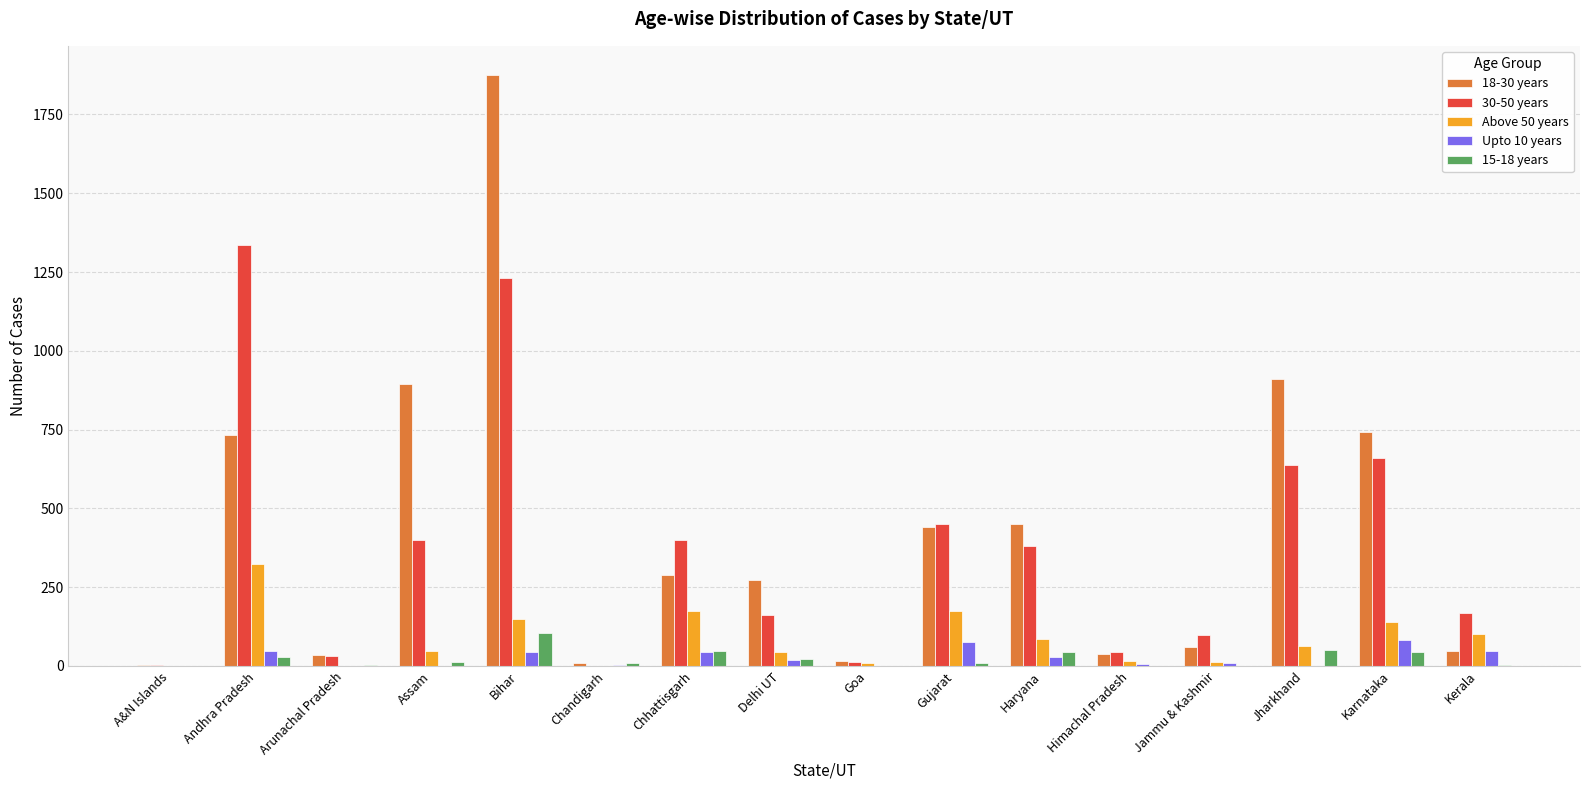

The Upto 10 years series shows 46 at Andhra Pradesh. True or false?

True